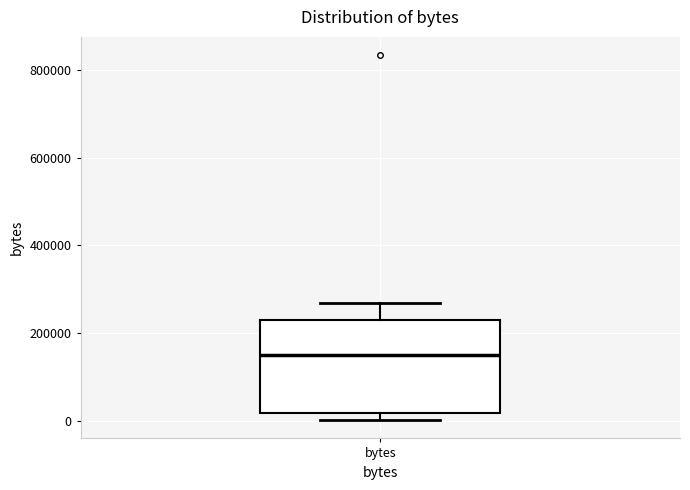

Read this box plot against the y-axis: the position of the median line, the range covered by the box, and the ends of both whiskers. The values are not printed on the chart, so give them approximately, as read against the axis.

median 160000, box 20000 to 220000, whiskers 0 to 260000